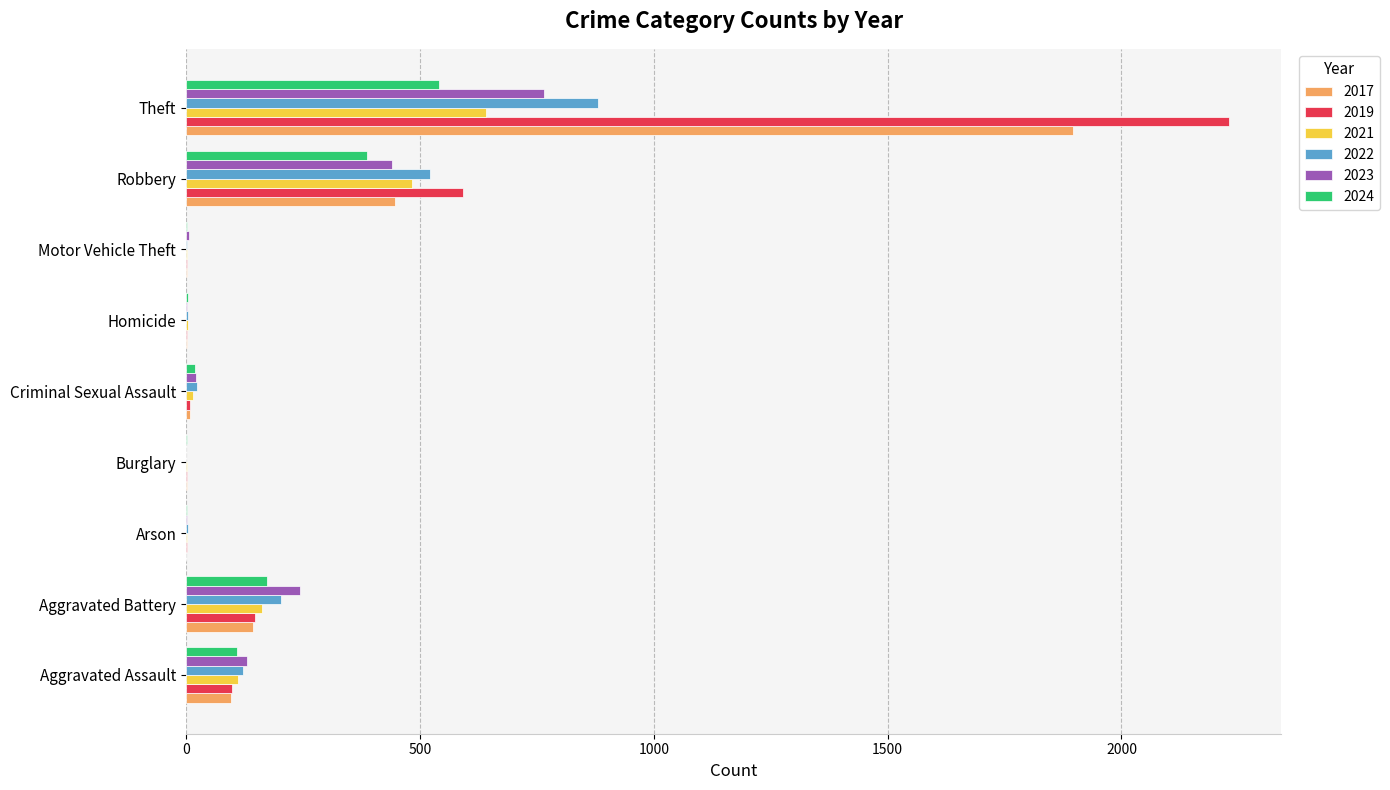

At which category is the sum across all series the highest?

Theft